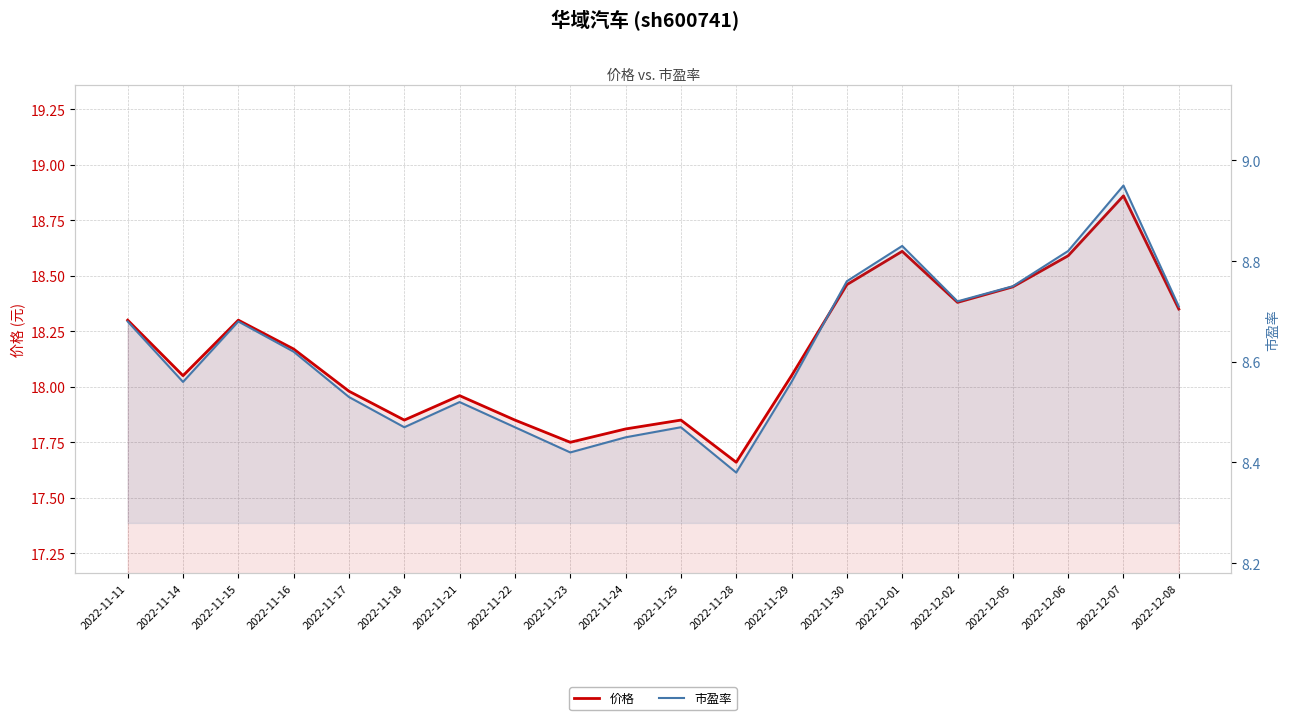

True or false: 市盈率 has more than 1 points higher than both neighbors.

True